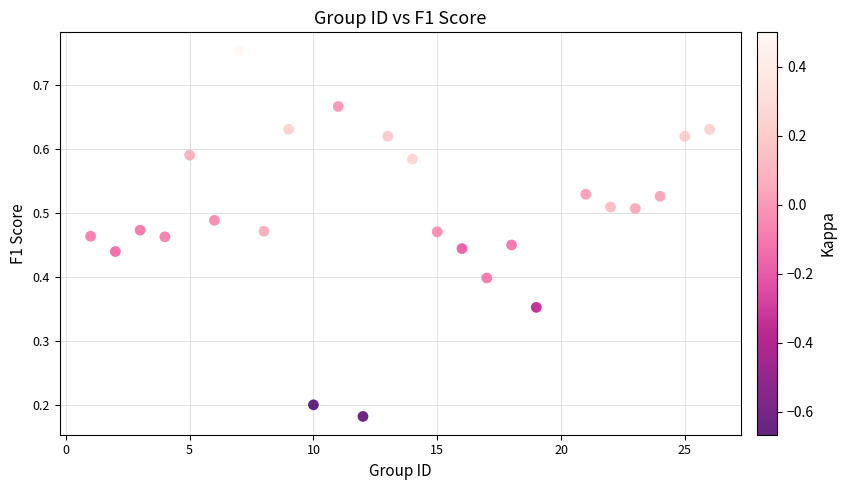

What is the range of X values (max minus min)?

25.0